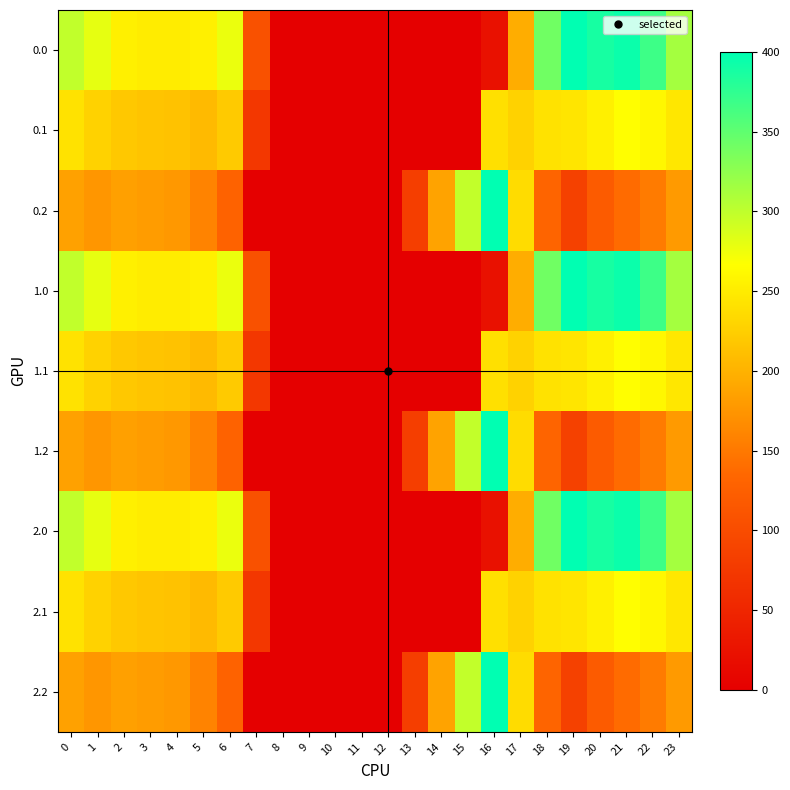

Reading left to right, list all the values displayed in this chart.

0.0: 0=298.5	1=279.5	2=253.8	3=250.3	4=250.3	5=254.0	6=276.8	7=106.8	8=0.0	9=0.0	10=0.0	11=0.0	12=0.0	13=0.0	14=0.0	15=0.0	16=23.7	17=195.6	18=340.6	19=400.0	20=387.5	21=394.4	22=367.3	23=313.8
0.1: 0=242.0	1=227.6	2=219.0	3=215.8	4=213.5	5=206.6	6=220.9	7=72.1	8=0.0	9=0.0	10=0.0	11=0.0	12=0.0	13=0.0	14=0.0	15=0.0	16=240.6	17=227.7	18=242.1	19=244.0	20=253.7	21=266.2	22=259.7	23=246.5
0.2: 0=185.6	1=175.7	2=184.2	3=181.2	4=176.7	5=159.1	6=129.0	7=0.0	8=0.0	9=0.0	10=0.0	11=0.0	12=0.0	13=82.3	14=187.4	15=297.8	16=399.2	17=235.9	18=131.4	19=86.2	20=119.9	21=138.0	22=152.2	23=179.2
1.0: 0=298.5	1=279.5	2=253.8	3=250.3	4=250.3	5=254.0	6=276.8	7=106.8	8=0.0	9=0.0	10=0.0	11=0.0	12=0.0	13=0.0	14=0.0	15=0.0	16=23.7	17=195.6	18=340.6	19=400.0	20=387.5	21=394.4	22=367.3	23=313.8
1.1: 0=242.0	1=227.6	2=219.0	3=215.8	4=213.5	5=206.6	6=220.9	7=72.1	8=0.0	9=0.0	10=0.0	11=0.0	12=0.0	13=0.0	14=0.0	15=0.0	16=240.6	17=227.7	18=242.1	19=244.0	20=253.7	21=266.2	22=259.7	23=246.5
1.2: 0=185.6	1=175.7	2=184.2	3=181.2	4=176.7	5=159.1	6=129.0	7=0.0	8=0.0	9=0.0	10=0.0	11=0.0	12=0.0	13=82.3	14=187.4	15=297.8	16=399.2	17=235.9	18=131.4	19=86.2	20=119.9	21=138.0	22=152.2	23=179.2
2.0: 0=298.5	1=279.5	2=253.8	3=250.3	4=250.3	5=254.0	6=276.8	7=106.8	8=0.0	9=0.0	10=0.0	11=0.0	12=0.0	13=0.0	14=0.0	15=0.0	16=23.7	17=195.6	18=340.6	19=400.0	20=387.5	21=394.4	22=367.3	23=313.8
2.1: 0=242.0	1=227.6	2=219.0	3=215.8	4=213.5	5=206.6	6=220.9	7=72.1	8=0.0	9=0.0	10=0.0	11=0.0	12=0.0	13=0.0	14=0.0	15=0.0	16=240.6	17=227.7	18=242.1	19=244.0	20=253.7	21=266.2	22=259.7	23=246.5
2.2: 0=185.6	1=175.7	2=184.2	3=181.2	4=176.7	5=159.1	6=129.0	7=0.0	8=0.0	9=0.0	10=0.0	11=0.0	12=0.0	13=82.3	14=187.4	15=297.8	16=399.2	17=235.9	18=131.4	19=86.2	20=119.9	21=138.0	22=152.2	23=179.2